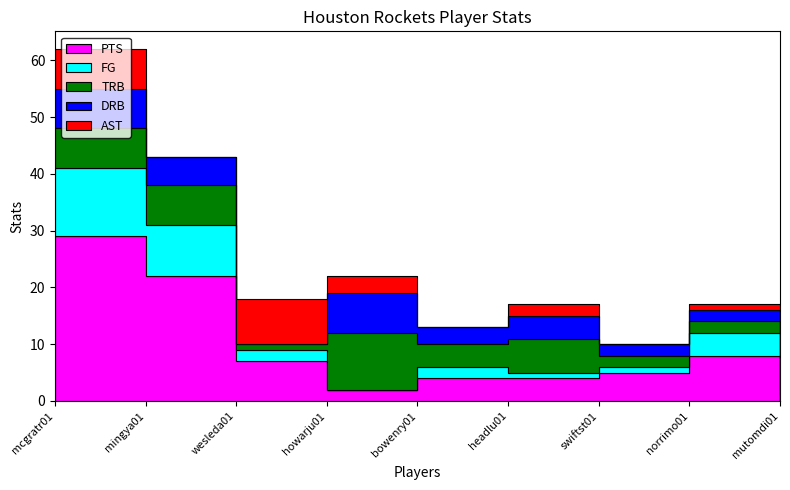

Which category has the lowest value in the AST series?

mingya01